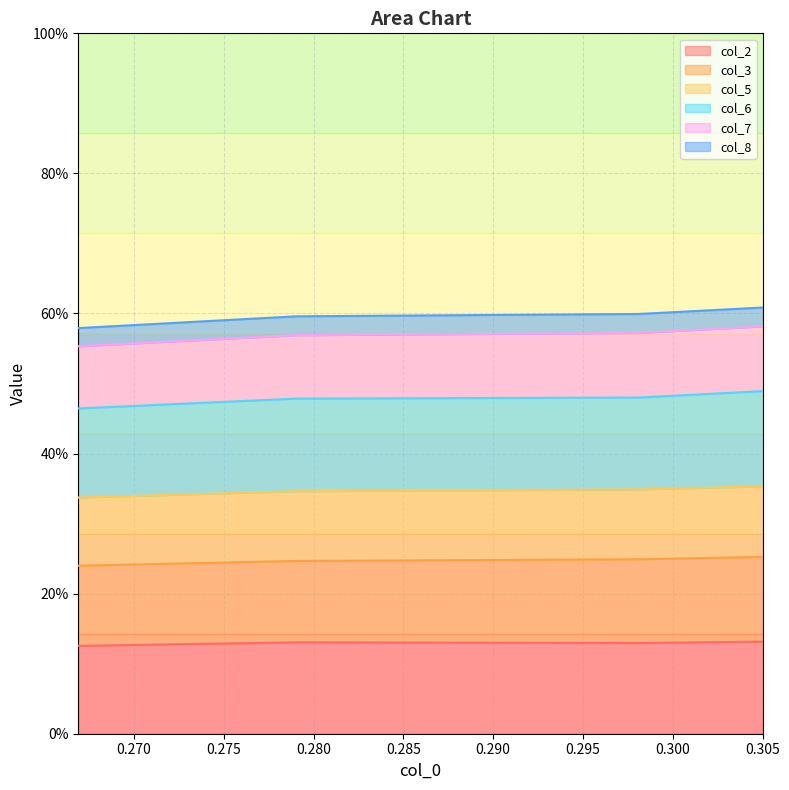

The value of col_8 at 0 is 0.2. True or false?

True